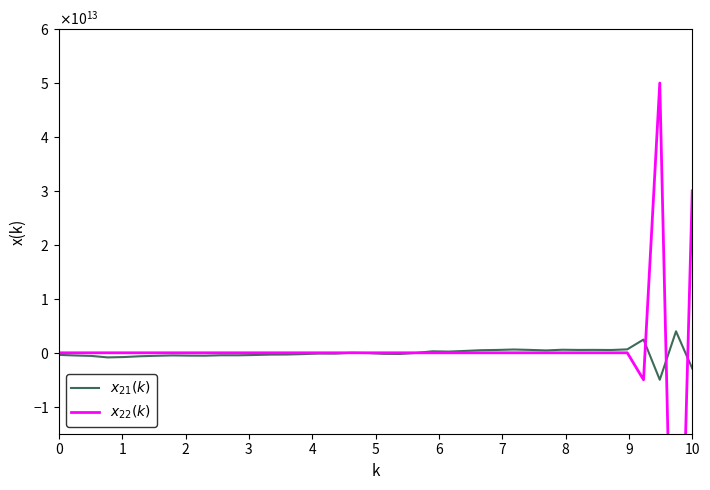

How many values in the $x_{21}(k)$ series are below -154265471340?

21